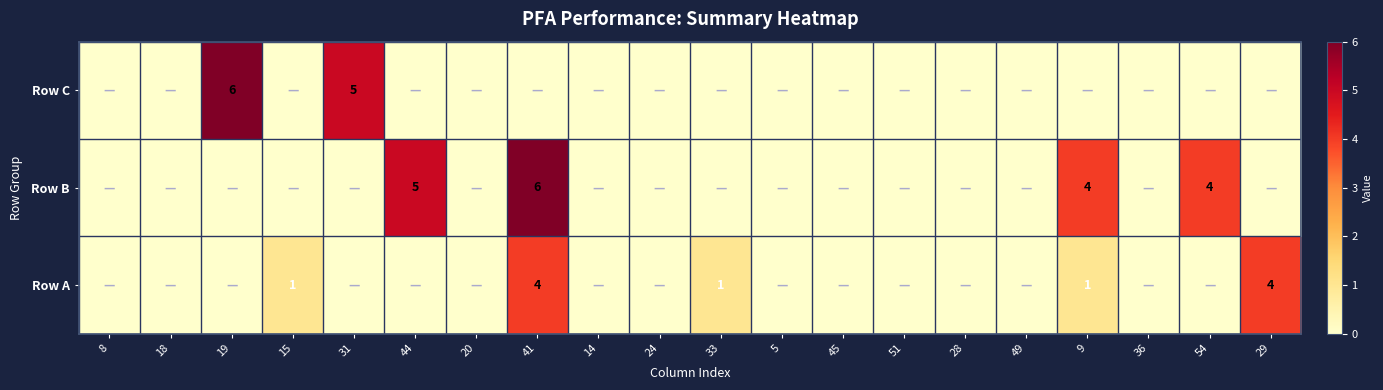

The value of Row A at 9 is 1. True or false?

False